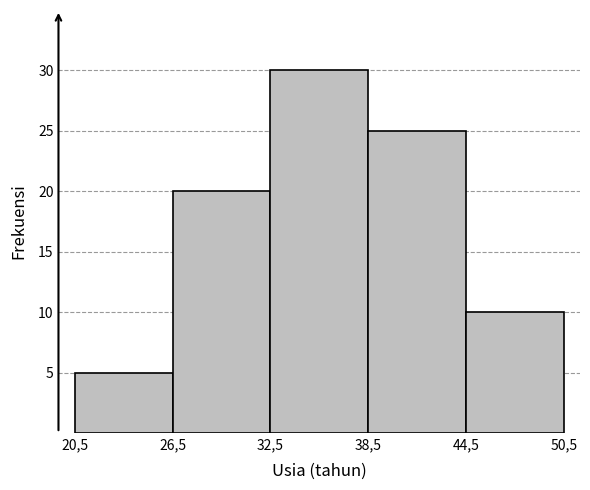

Reading right to left, list all the values displayed in this chart.

44,5=10	38,5=25	32,5=30	26,5=20	20,5=5